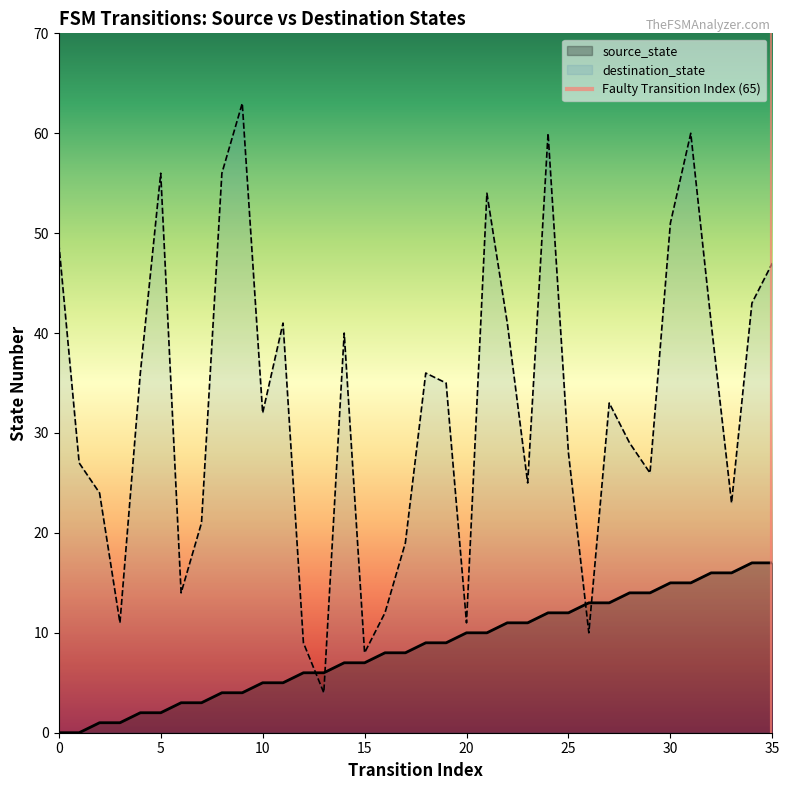

Is the value of destination_state at 30 greater than the value of source_state at 9?

Yes